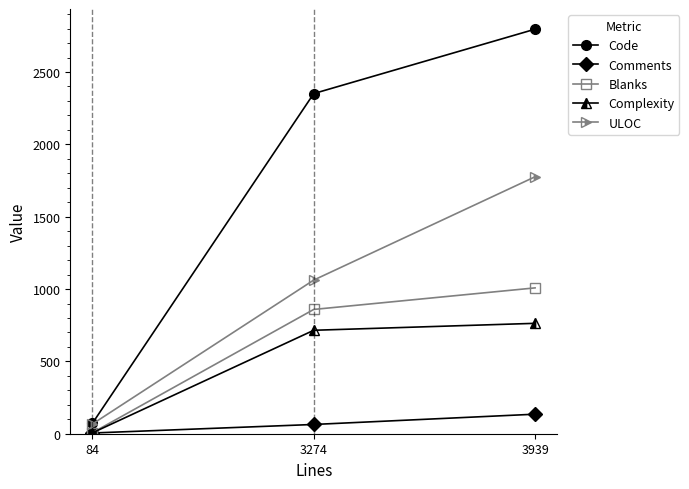

True or false: Complexity has a value of 715 at 3274.

True